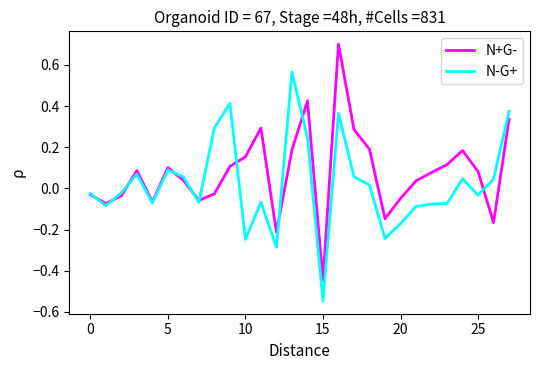

List the series in order of their overall mean, lowest first.

N-G+, N+G-